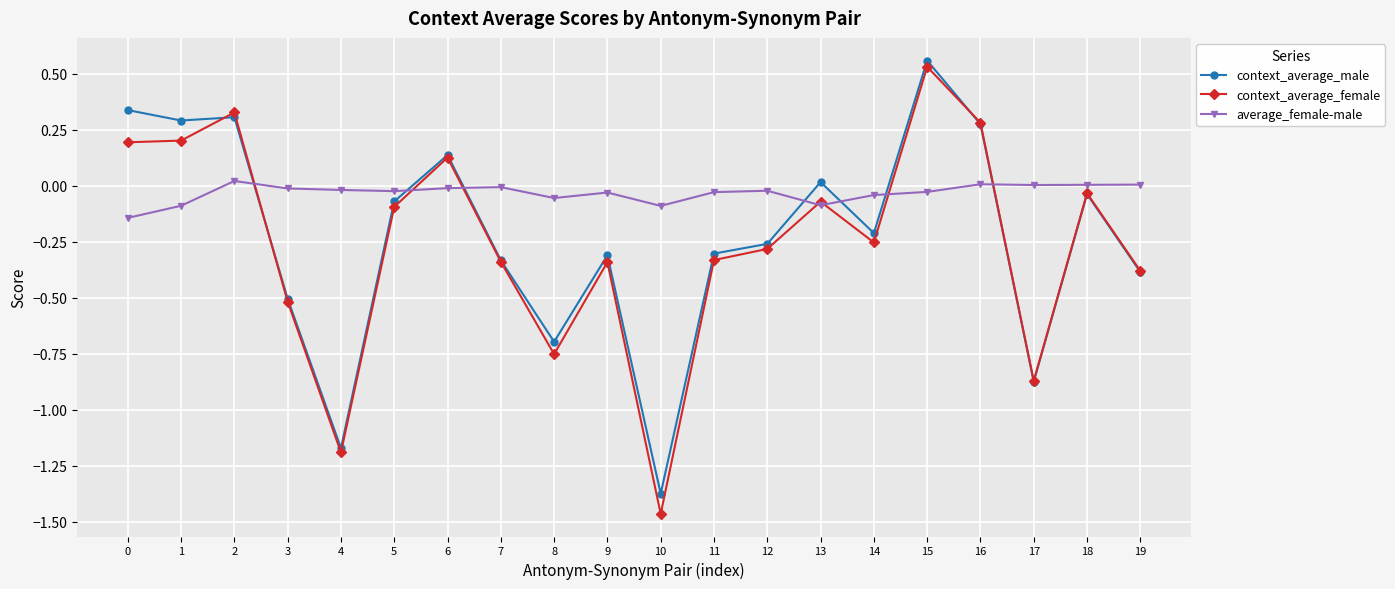

How many distinct data groups are displayed?

3